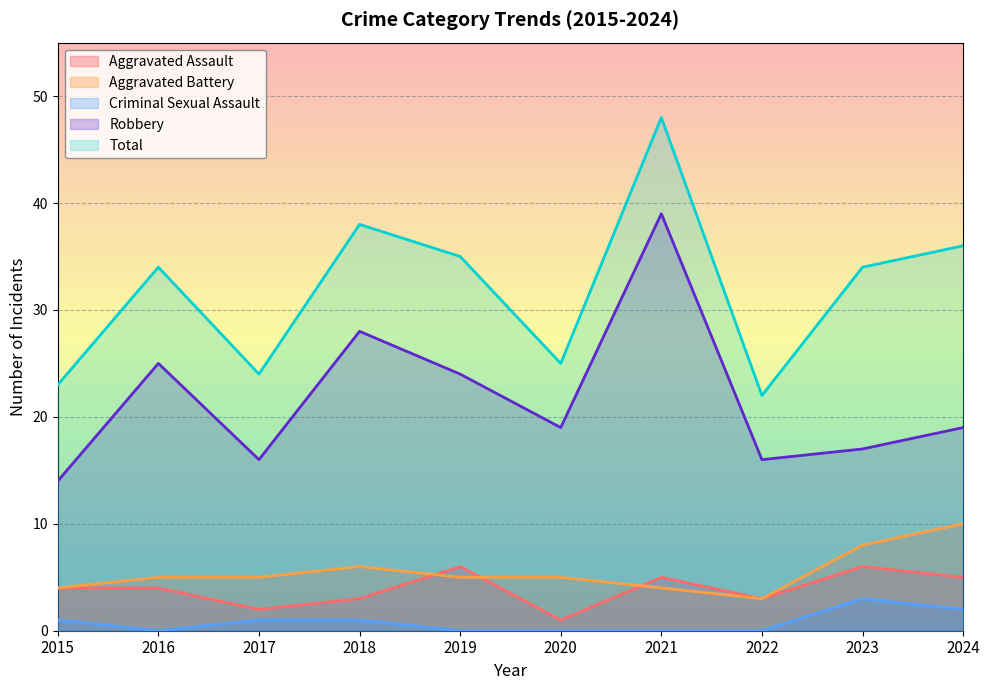

What is the highest value of the Total series?

48